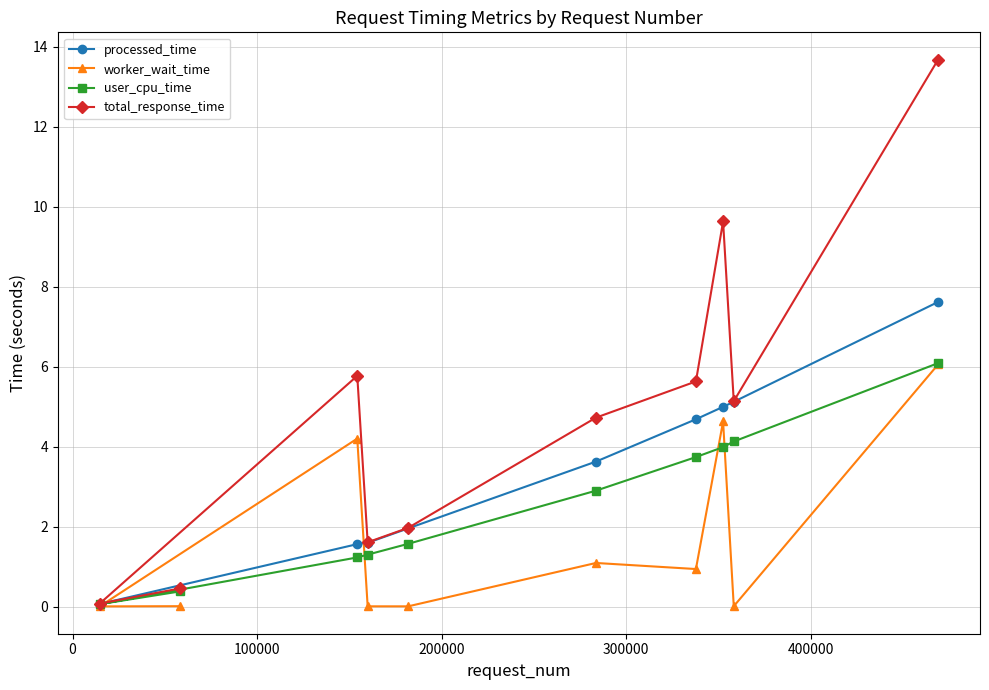

Which series has the largest total across all categories?

total_response_time